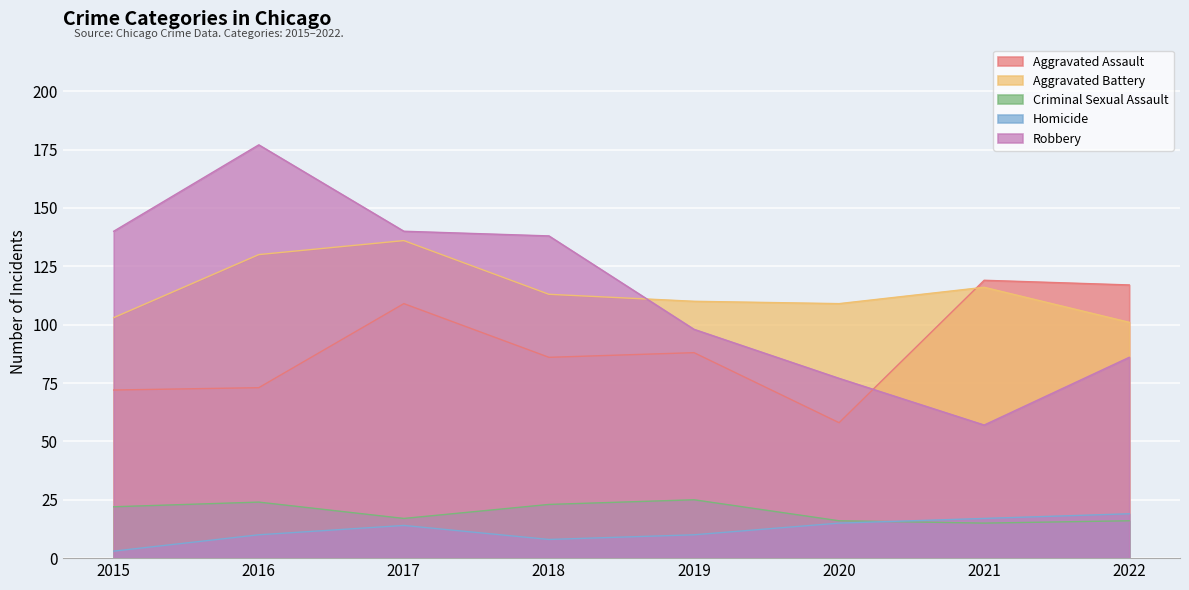

True or false: Aggravated Assault and Robbery intersect in this chart.

True